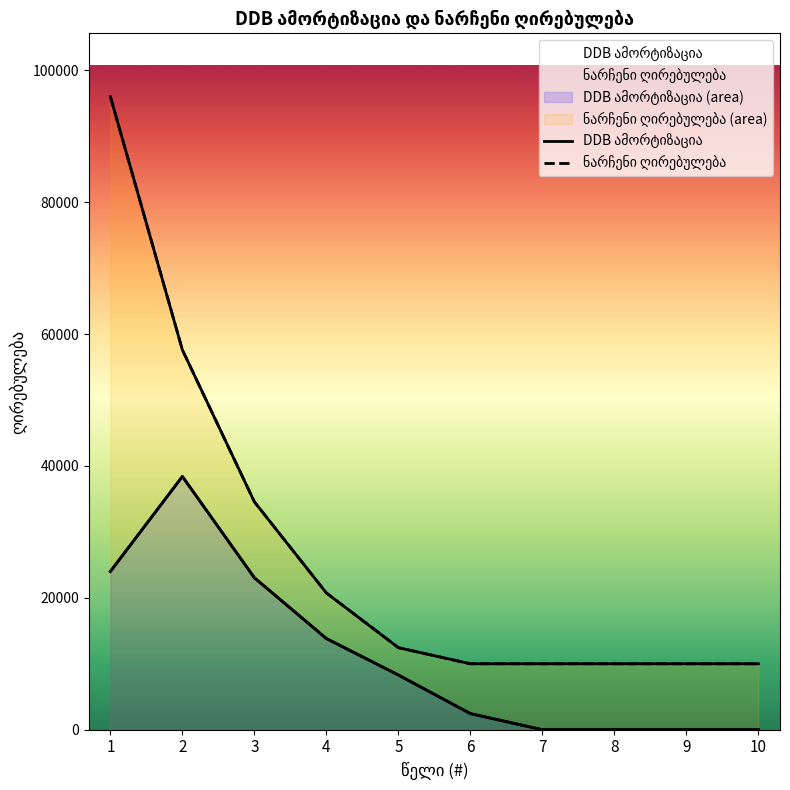

True or false: ნარჩენი ღირებულება and DDB ამორტიზაცია cross at least once.

False